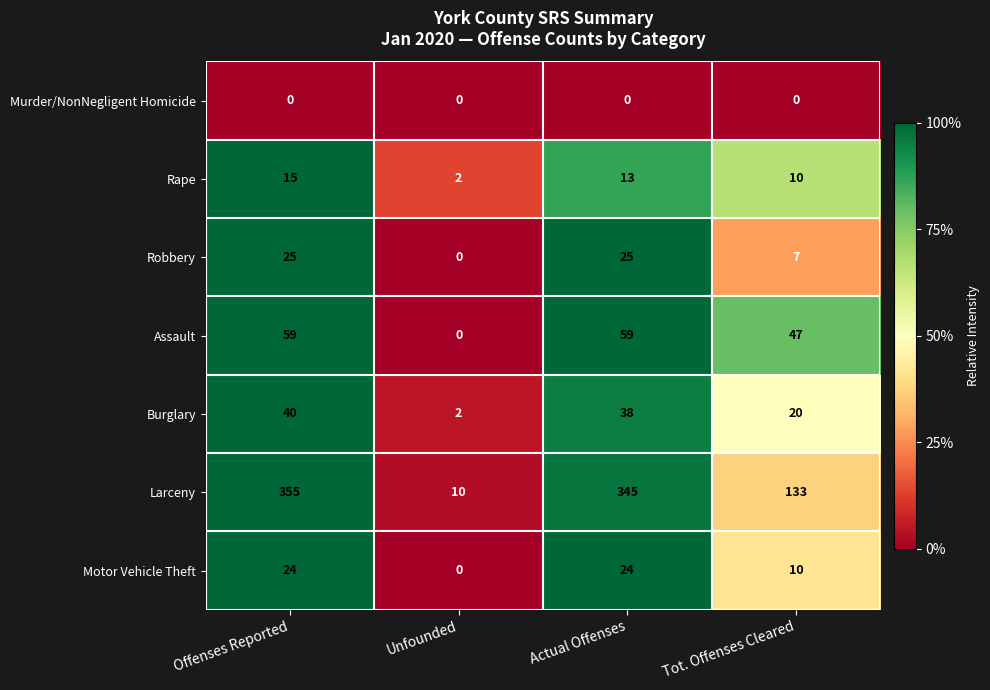

Between Actual Offenses and Tot. Offenses Cleared, which series saw the biggest shift?

Larceny